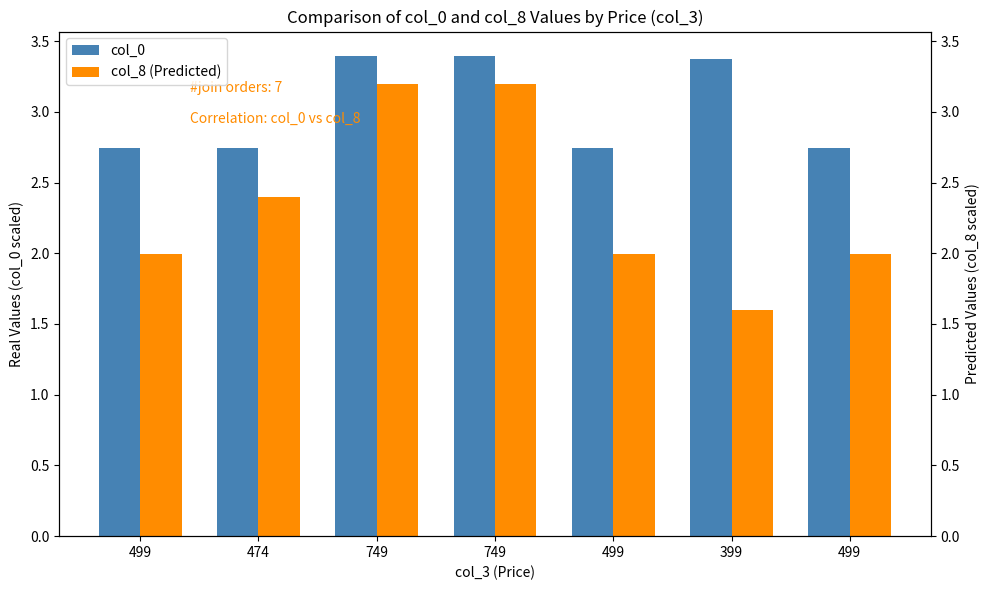

Which series has the largest total across all categories?

col_0